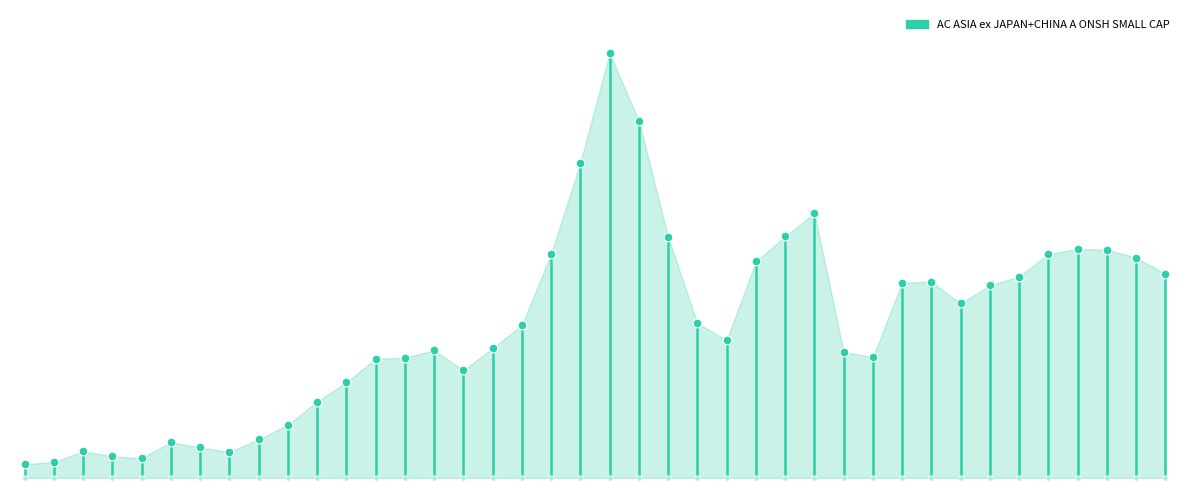

Between 26 and −5, which is larger?

26